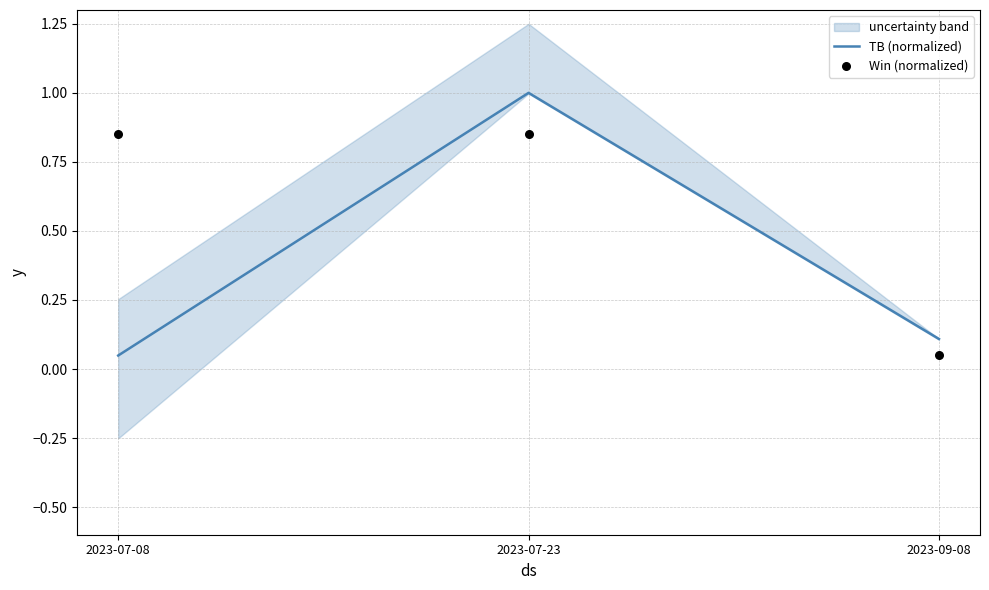

At which category is the sum across all series the highest?

2023-07-23